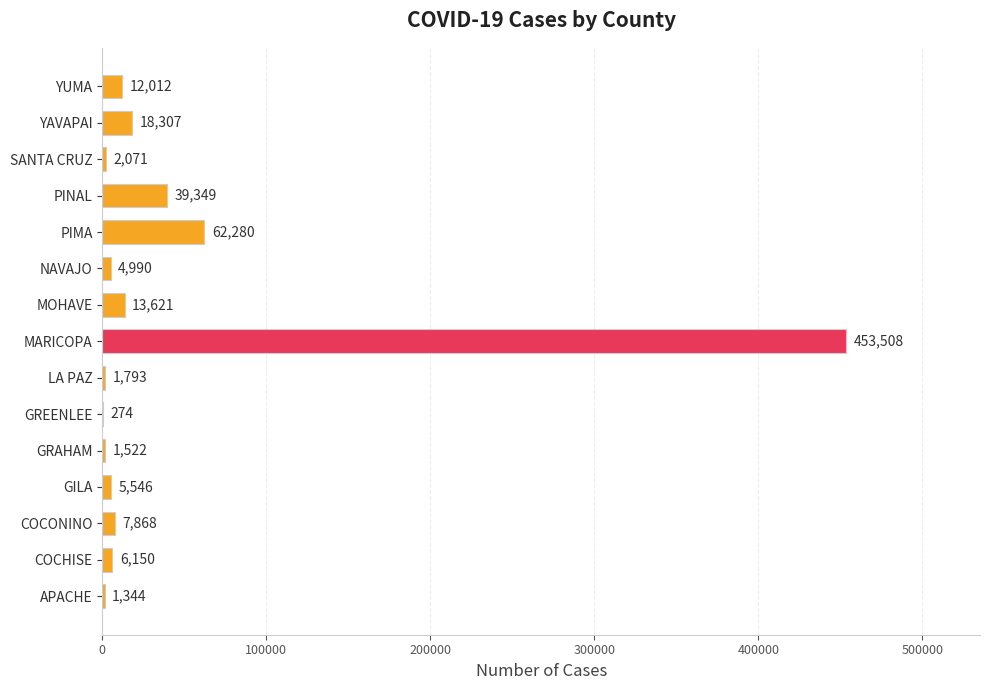

At which label is the value closest to 226891?

PIMA